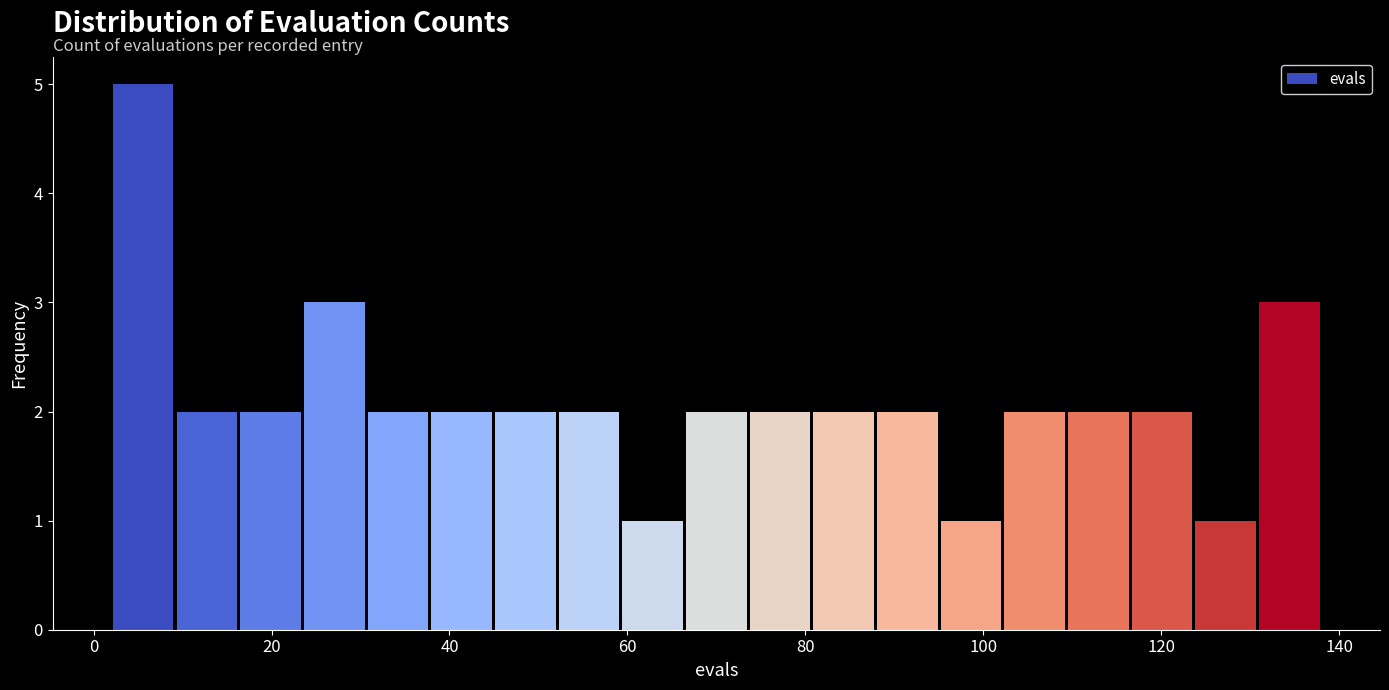

Read against the x-axis, roughly where is the centre of the tallest bar?

6